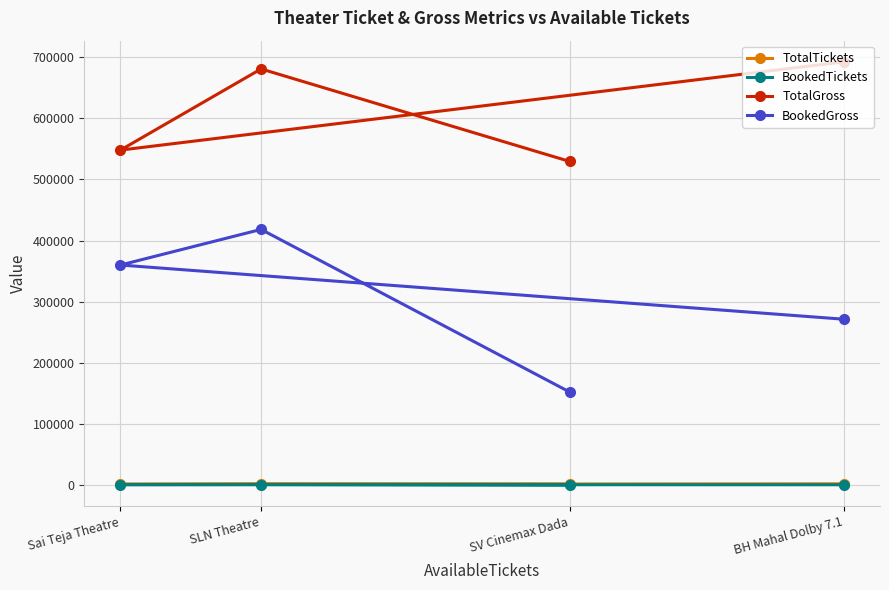

What is the difference between the maximum and minimum values in the TotalGross series?

162800